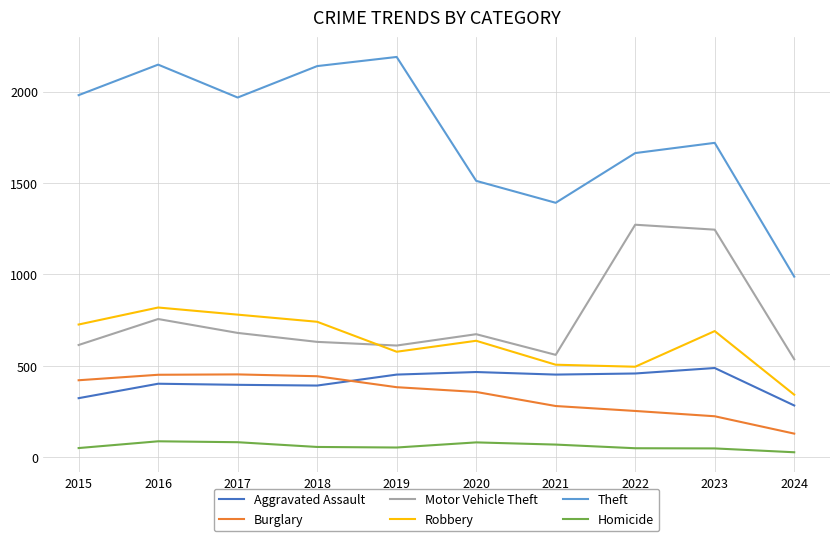

Where is Motor Vehicle Theft nearest to the value 904?

2016